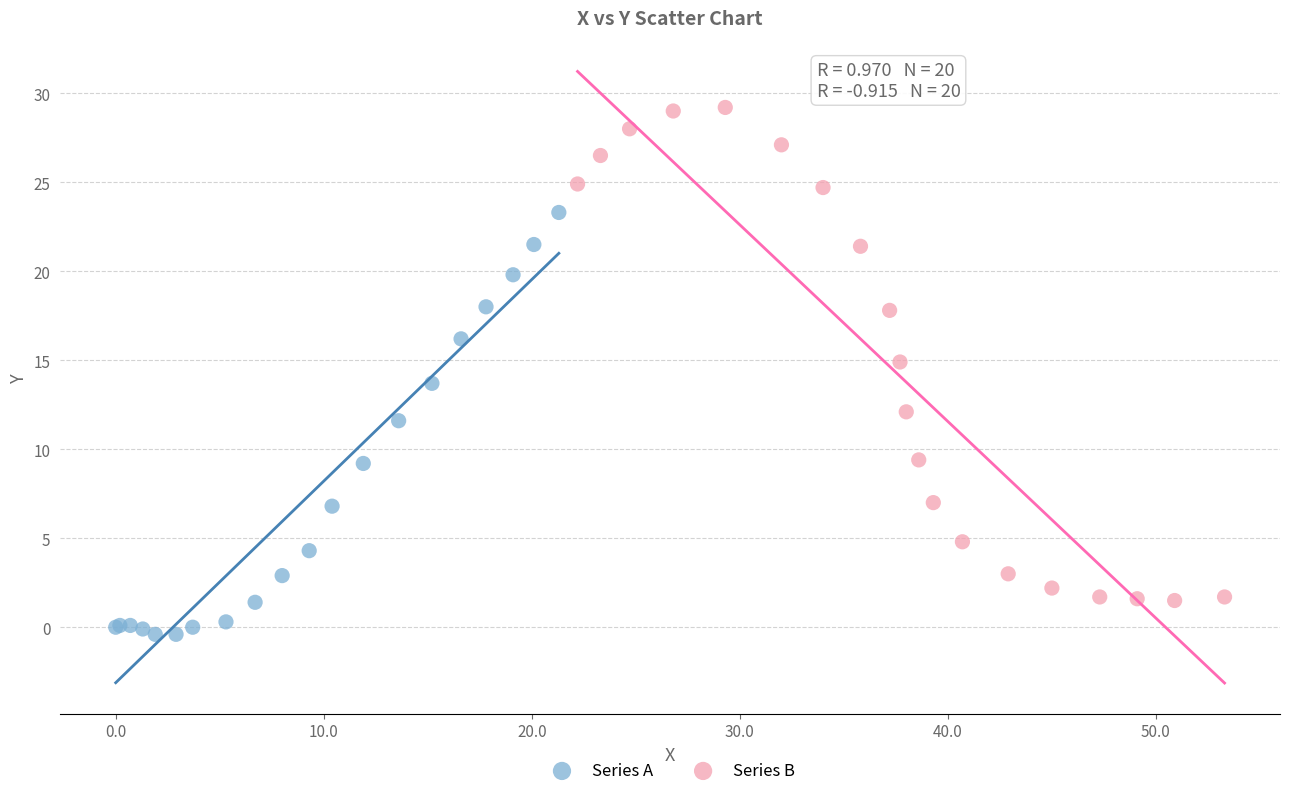

Which series has the widest spread of Y values?

Series B